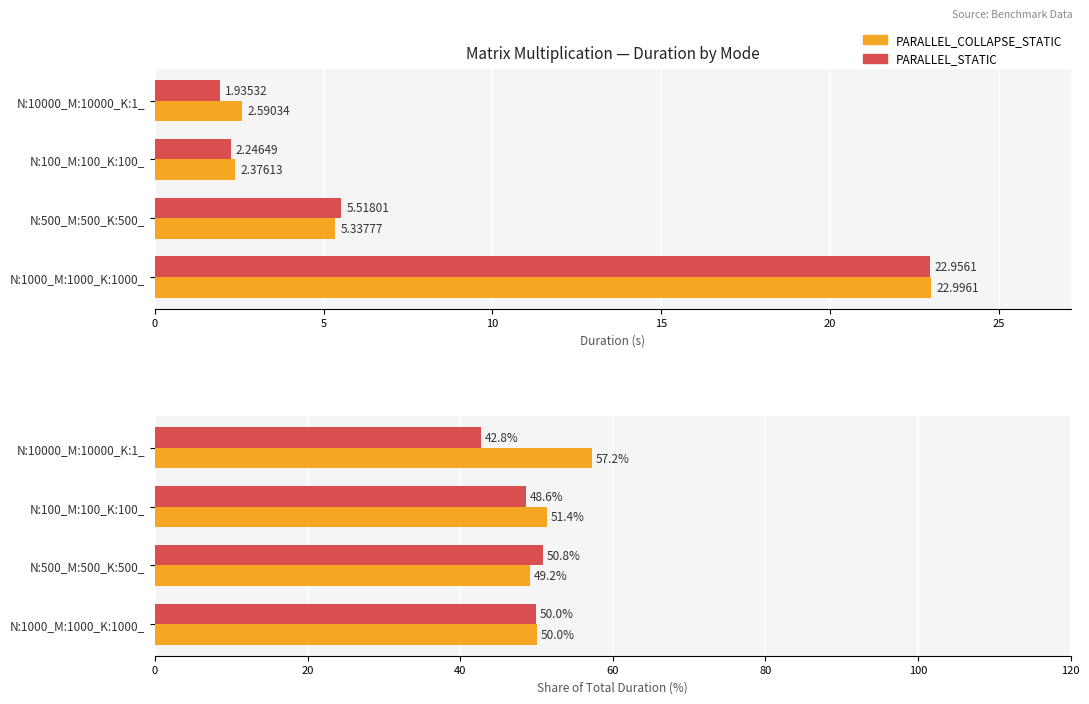

Which series has the widest spread of values?

PARALLEL_STATIC